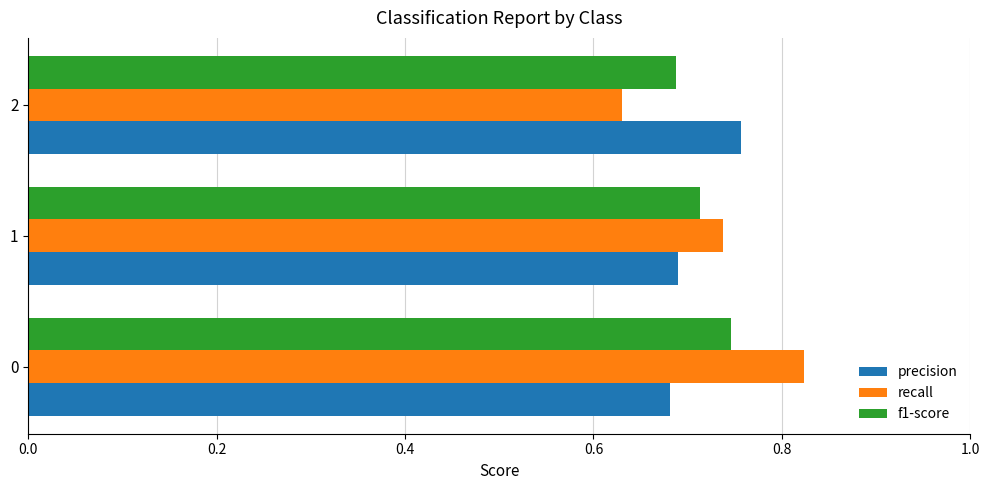

True or false: precision has a value of 0.7 at 1.

True